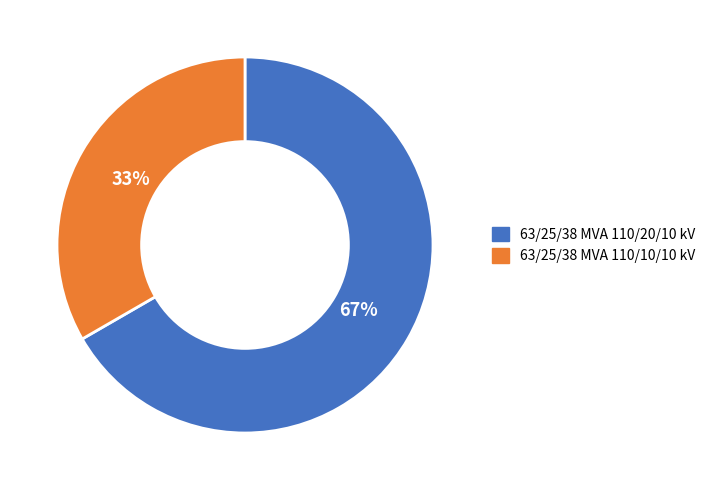

Count the number of slices in the pie.

2